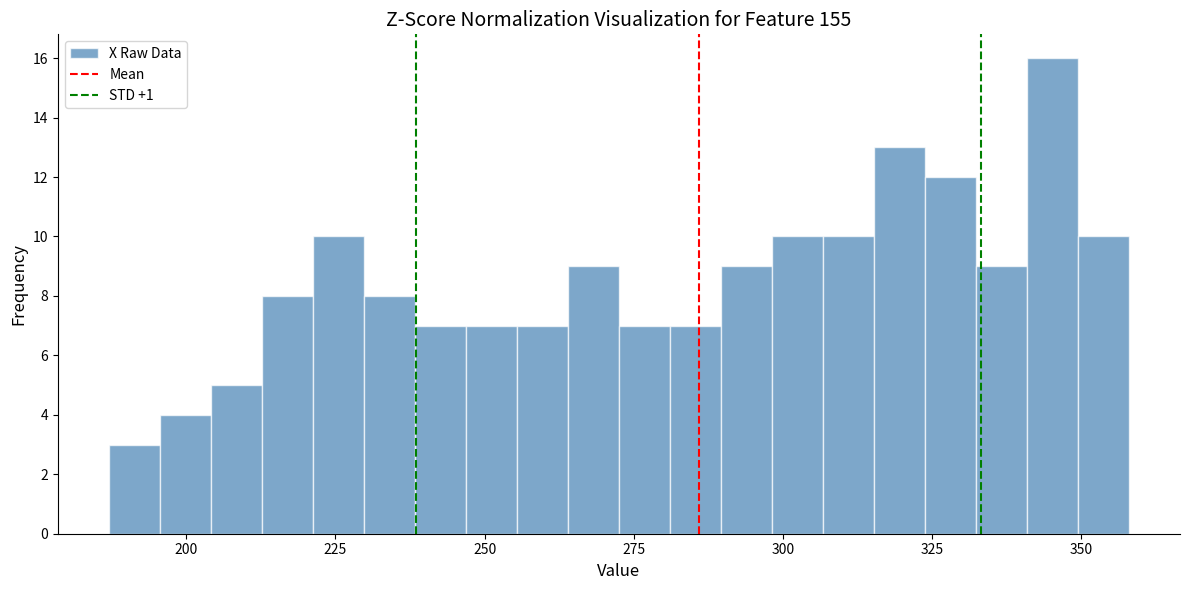

Around what value on the x-axis is the tallest bar? Give the approximate position of its centre, as read against the axis.

345